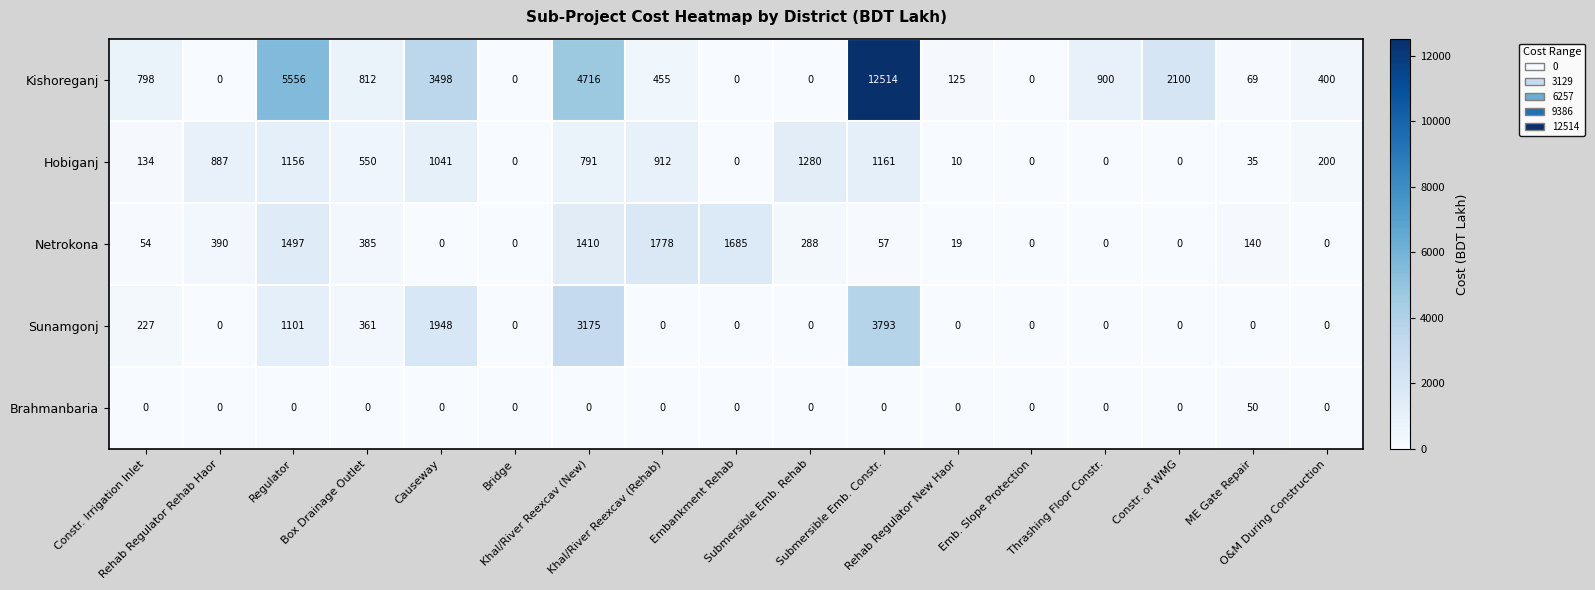

What is the maximum value shown in the chart?

12514